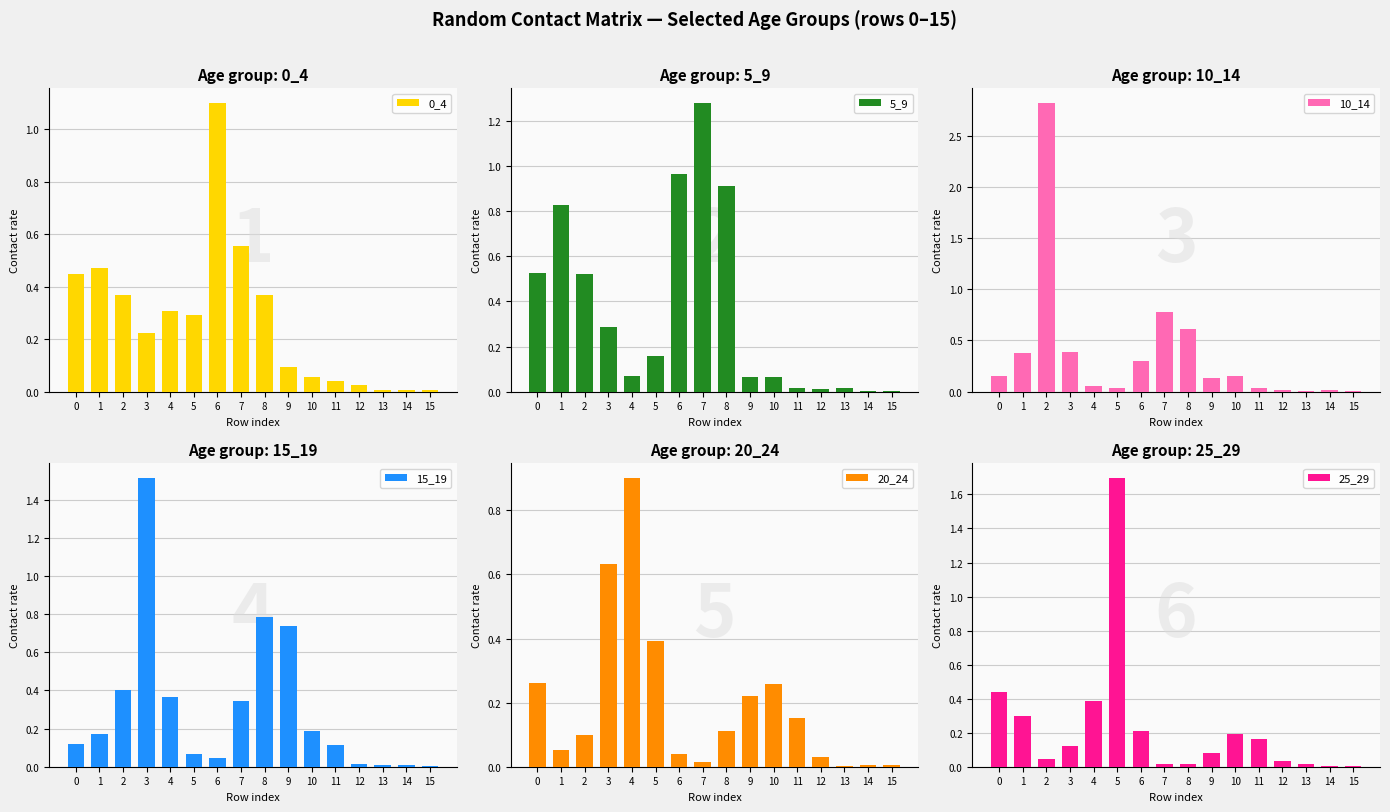

What is the value of the 20_24 bar at the 6th from the left?

0.4